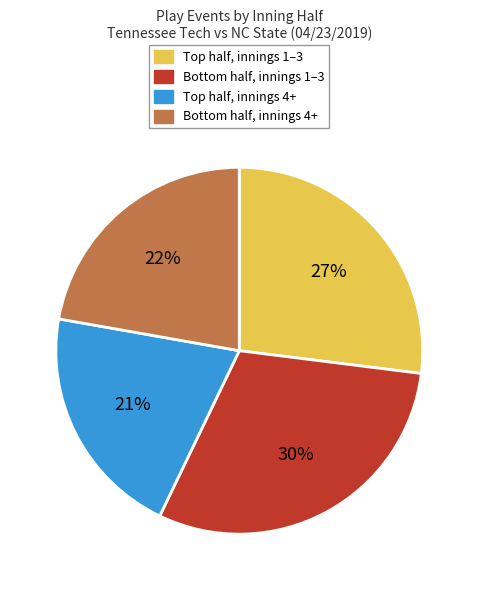

Does any single category account for the majority?

No